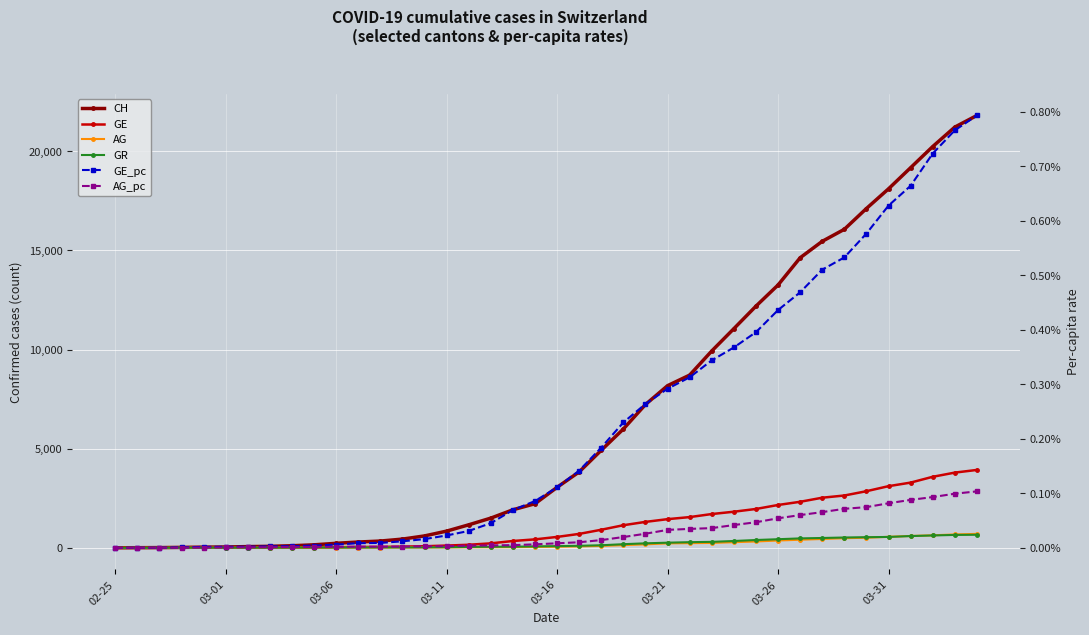

Reading right to left, transcribe all the data shown in this chart.

CH: 21812.0	21225.0	20243.0	19176.0	18110.0	17118.0	16068.0	15462.0	14632.0	13258.0	12191.0	11055.0	9930.0	8714.0	8180.0	7230.0	5994.0	4922.0	3830.0	3052.0	2224.0	1918.0	1498.0	1160.0	842.0	599.0	439.0	340.0	291.0	227.0	150.0	104.0	74.0	60.0	41.0	33.0	20.0	10.0	5.0	0.0
GE: 3928.0	3793.0	3582.0	3289.0	3109.0	2855.0	2638.0	2527.0	2321.0	2160.0	1959.0	1820.0	1703.0	1549.0	1445.0	1307.0	1139.0	911.0	701.0	549.0	425.0	343.0	224.0	153.0	112.0	79.0	59.0	44.0	42.0	29.0	20.0	15.0	13.0	10.0	9.0	8.0	4.0	1.0	1.0	0.0
AG: 702.0	673.0	631.0	596.0	554.0	506.0	485.0	444.0	407.0	367.0	318.0	283.0	245.0	235.0	223.0	175.0	134.0	96.0	69.0	56.0	43.0	33.0	30.0	27.0	20.0	18.0	15.0	14.0	14.0	12.0	11.0	10.0	7.0	7.0	4.0	3.0	1.0	1.0	1.0	0.0
GR: 657.0	649.0	622.0	592.0	547.0	535.0	519.0	495.0	474.0	433.0	393.0	343.0	300.0	284.0	258.0	226.0	182.0	128.0	101.0	84.0	71.0	56.0	53.0	43.0	31.0	22.0	18.0	18.0	17.0	16.0	14.0	12.0	9.0	9.0	6.0	6.0	6.0	2.0	2.0	0.0
GE_pc: 0.0	0.0	0.0	0.0	0.0	0.0	0.0	0.0	0.0	0.0	0.0	0.0	0.0	0.0	0.0	0.0	0.0	0.0	0.0	0.0	0.0	0.0	0.0	0.0	0.0	0.0	0.0	0.0	0.0	0.0	0.0	0.0	0.0	0.0	0.0	0.0	0.0	0.0	0.0	0.0
AG_pc: 0.0	0.0	0.0	0.0	0.0	0.0	0.0	0.0	0.0	0.0	0.0	0.0	0.0	0.0	0.0	0.0	0.0	0.0	0.0	0.0	0.0	0.0	0.0	0.0	0.0	0.0	0.0	0.0	0.0	0.0	0.0	0.0	0.0	0.0	0.0	0.0	0.0	0.0	0.0	0.0